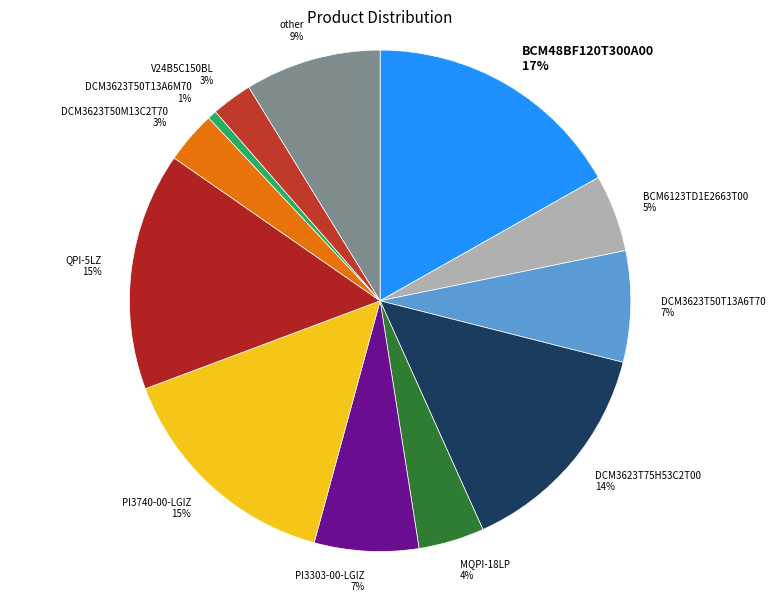

Is other the majority of the pie?

No